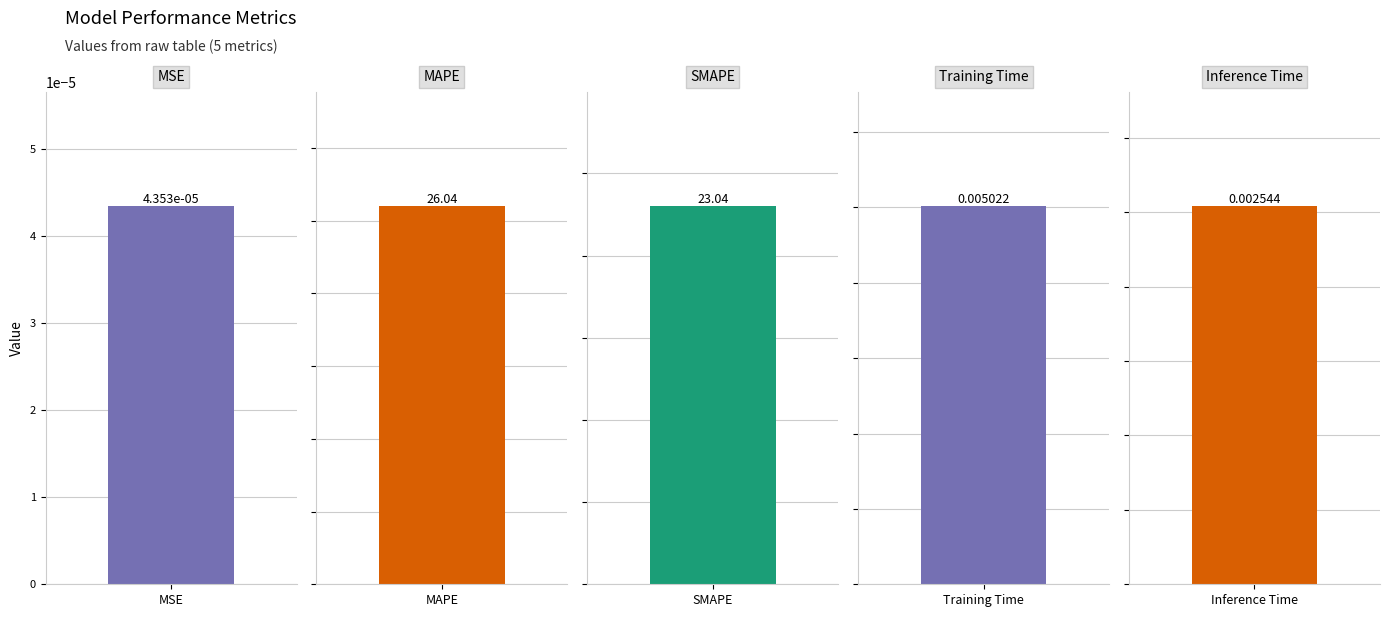

How many bars are there in total?

5